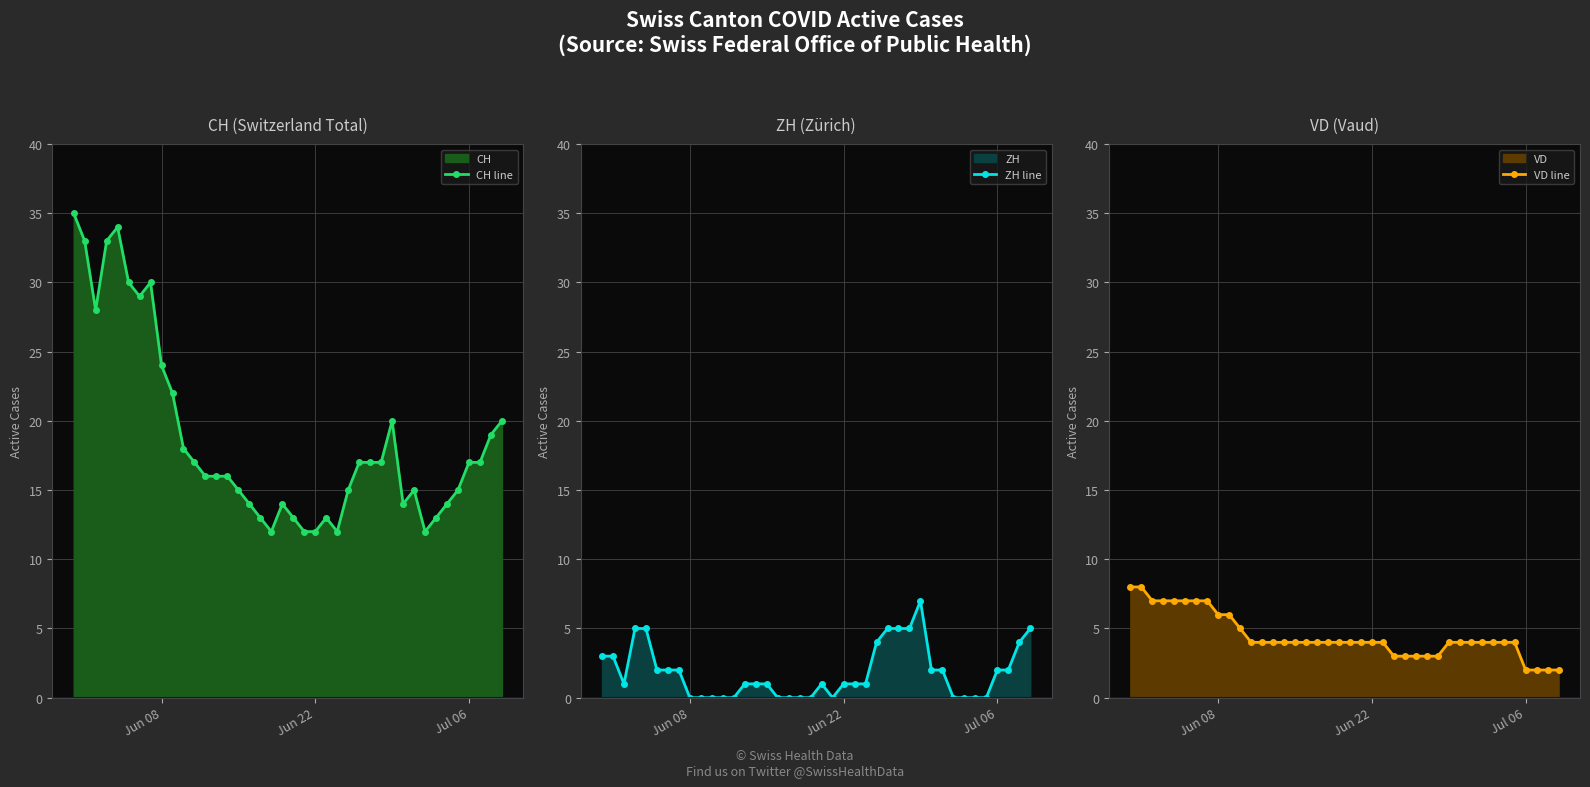

What is the highest value of the CH line series?

35